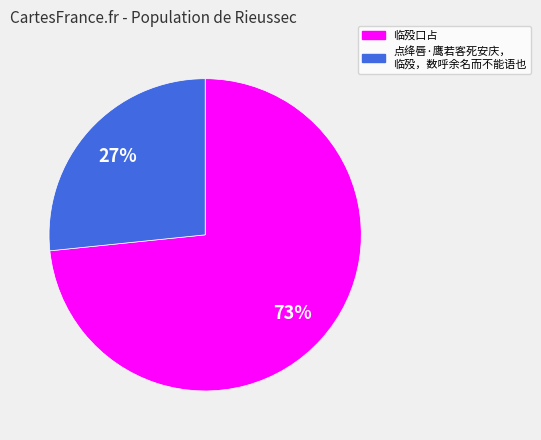

Is there a majority slice in this chart?

Yes